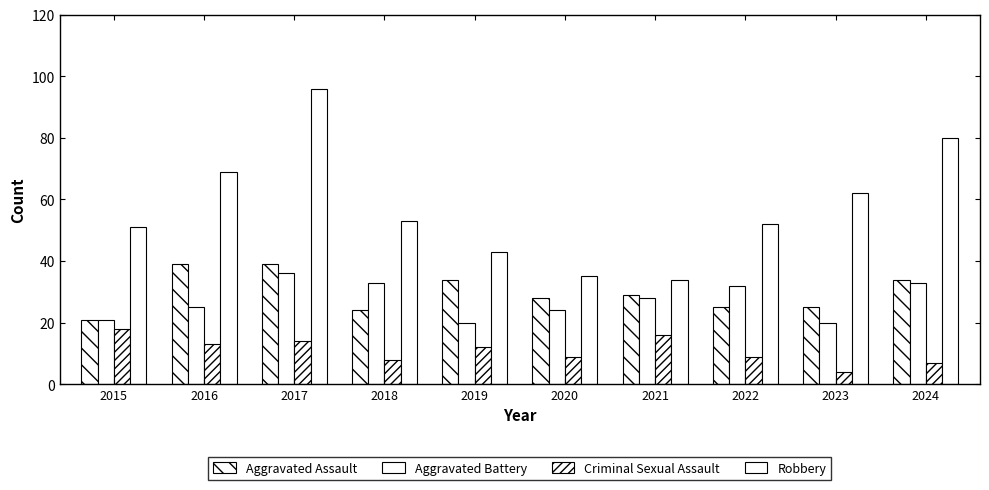

Where is Criminal Sexual Assault nearest to the value 11?

2019